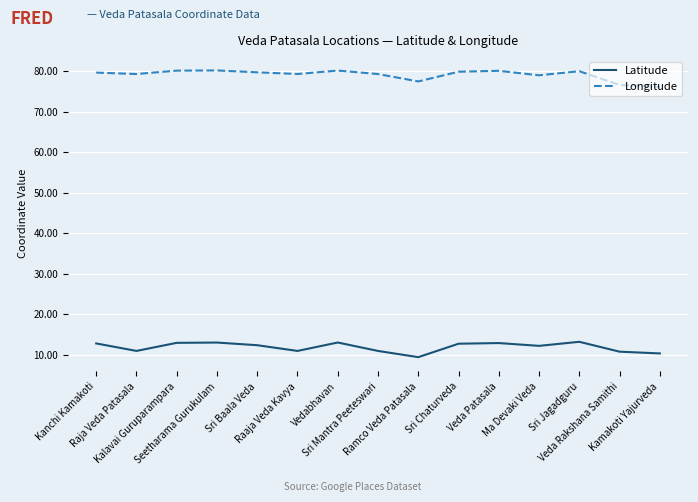

At which label does Latitude first exceed 12?

Kanchi Kamakoti